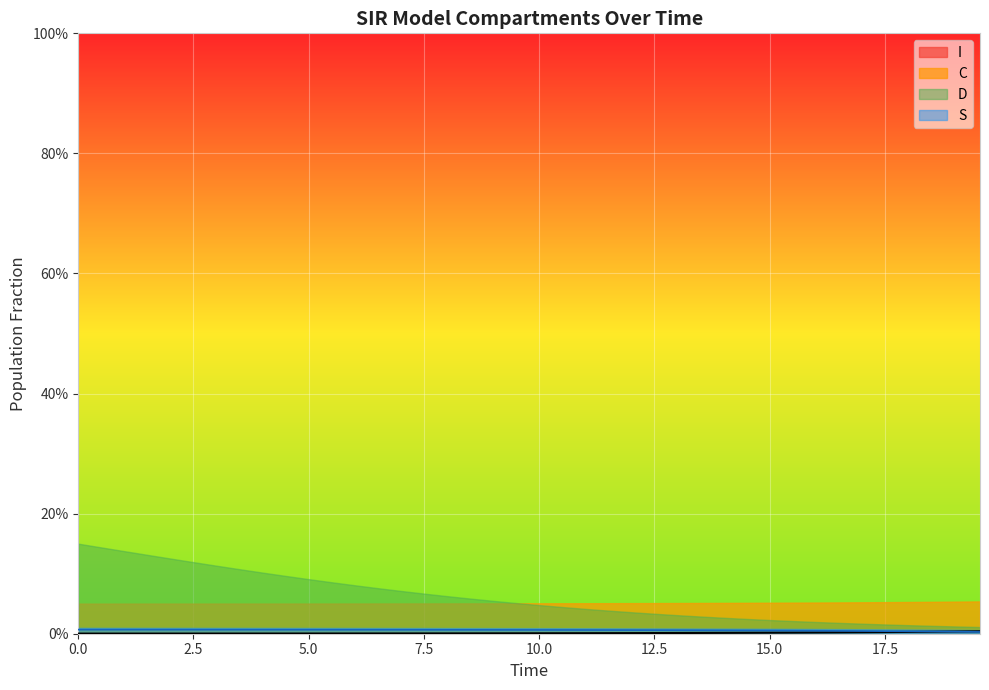

How many data points does each series have?

40